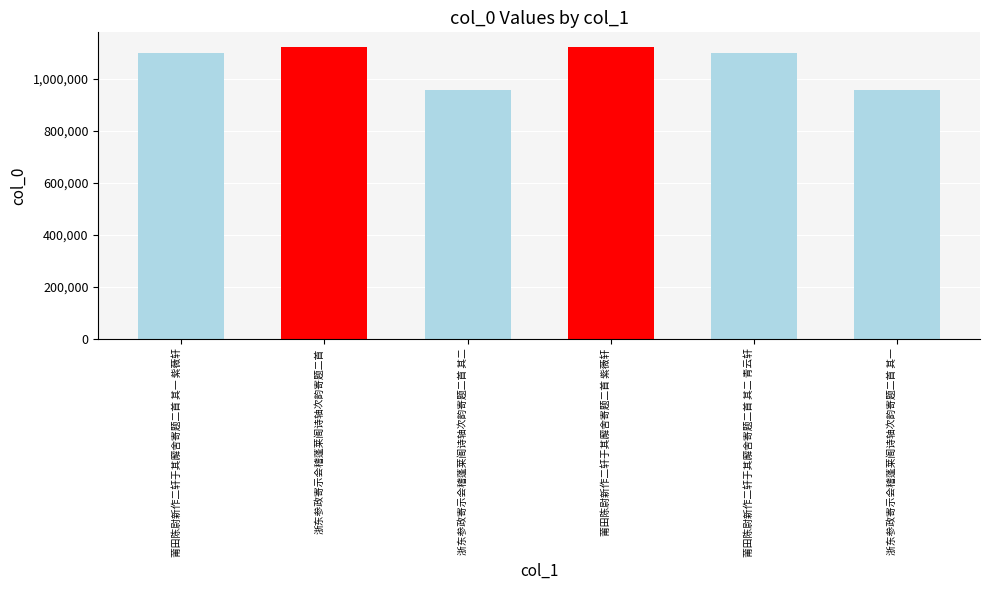

How many bars are there in total?

6